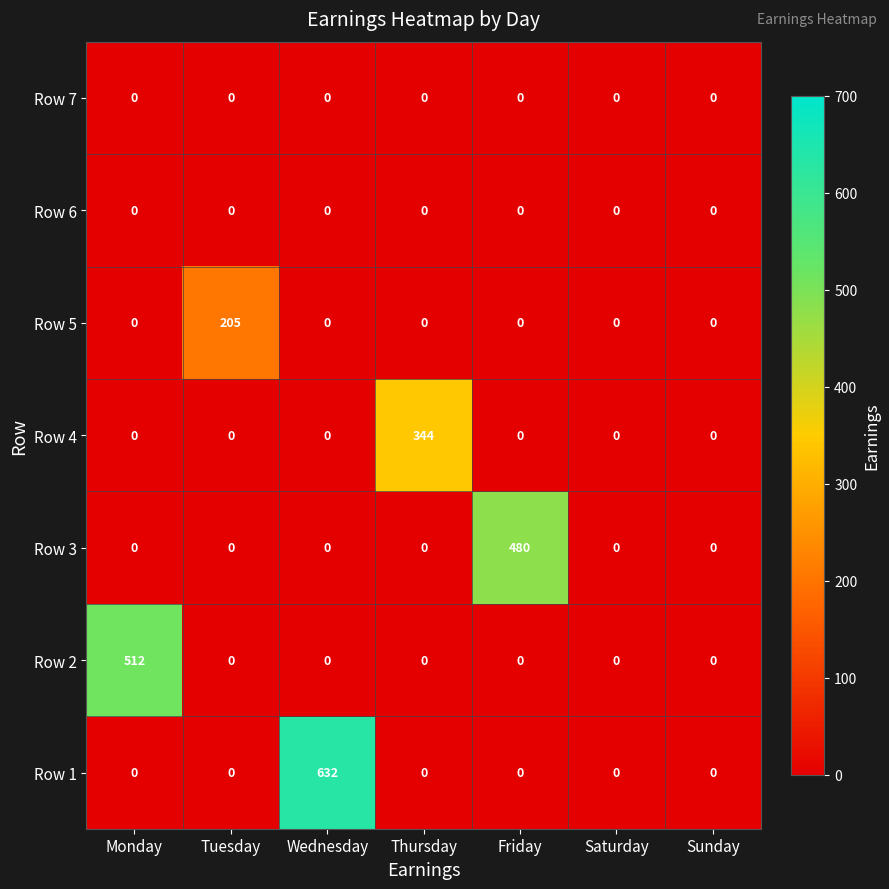

Which series has the largest total across all categories?

Row 1